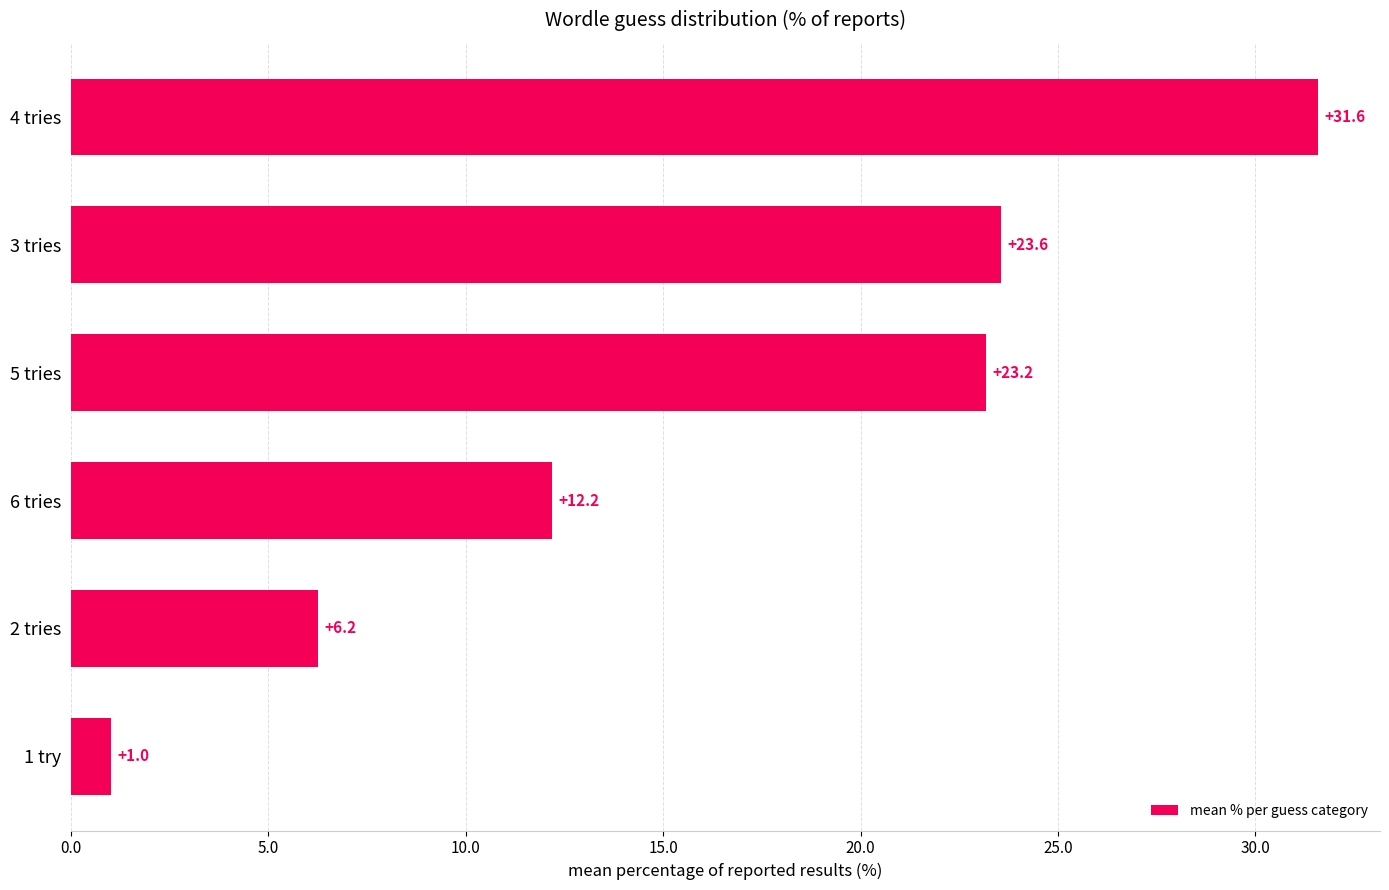

List the labels in order of value, largest first.

4 tries, 3 tries, 5 tries, 6 tries, 2 tries, 1 try